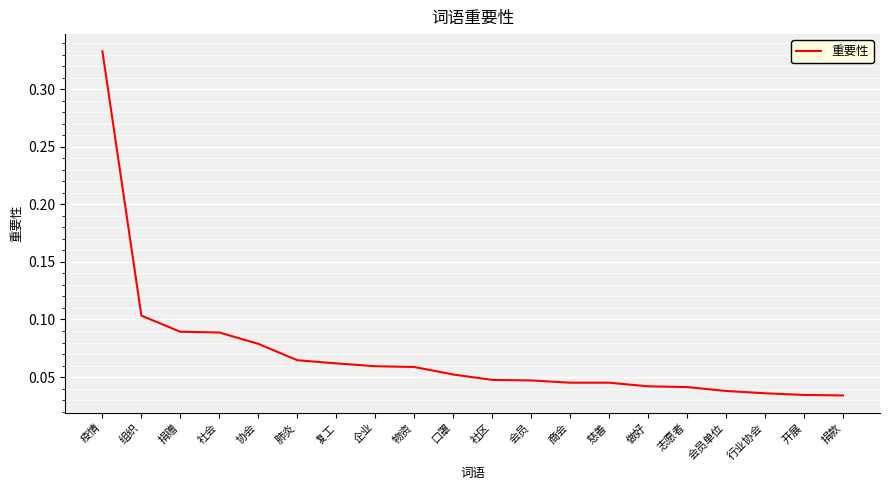

What position from the left is 复工?

7